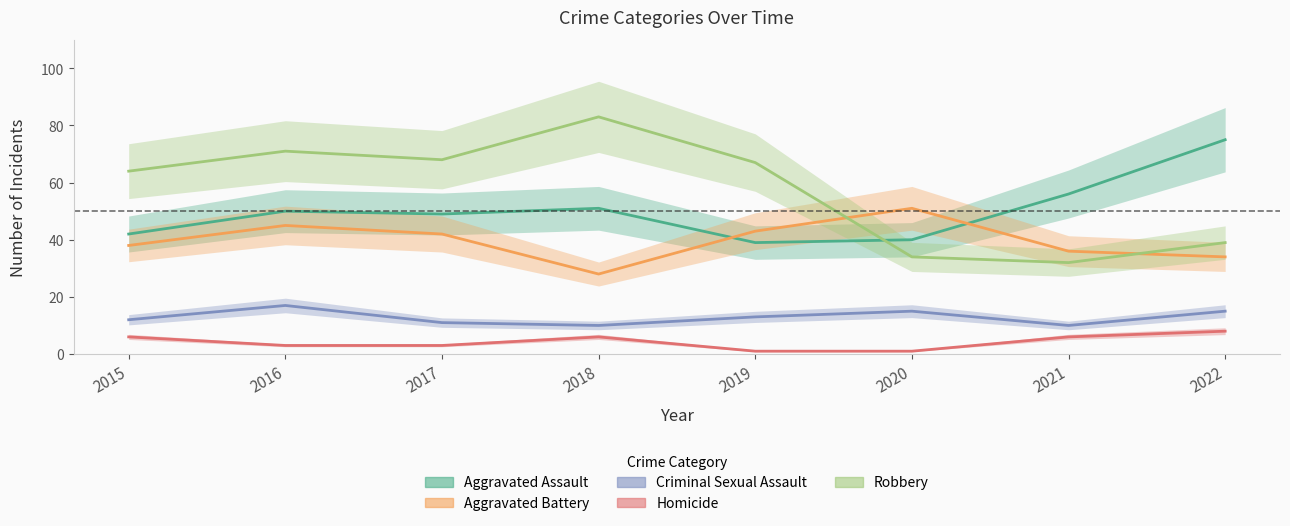

In Homicide, how many points are higher than both neighbors (excluding endpoints)?

1